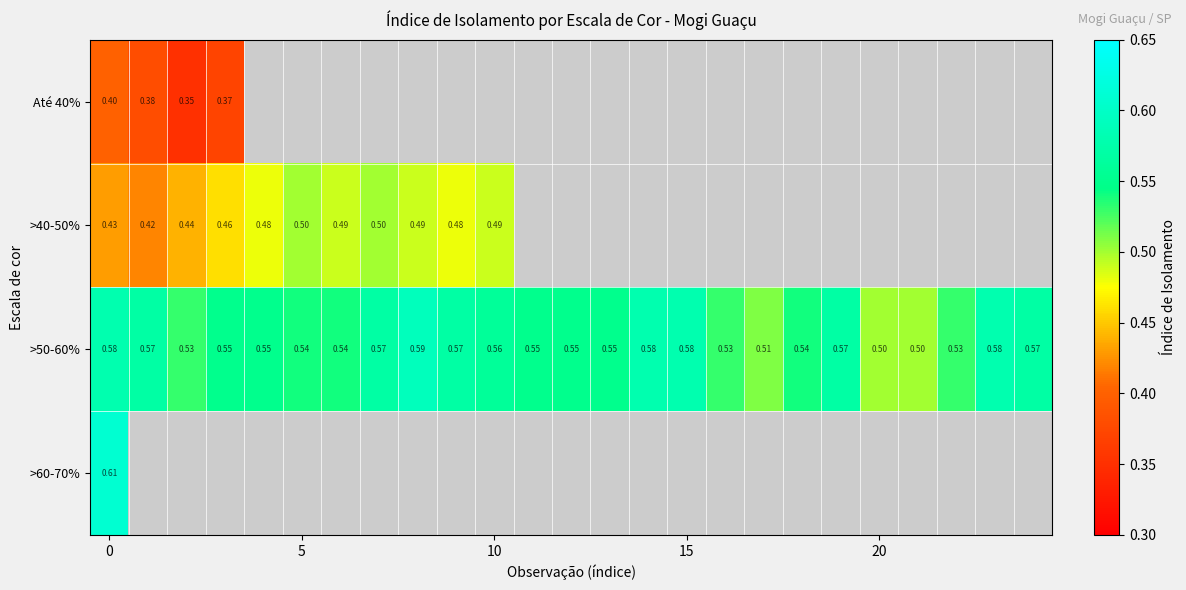

The >50-60% series shows 0.6 at 15. True or false?

True